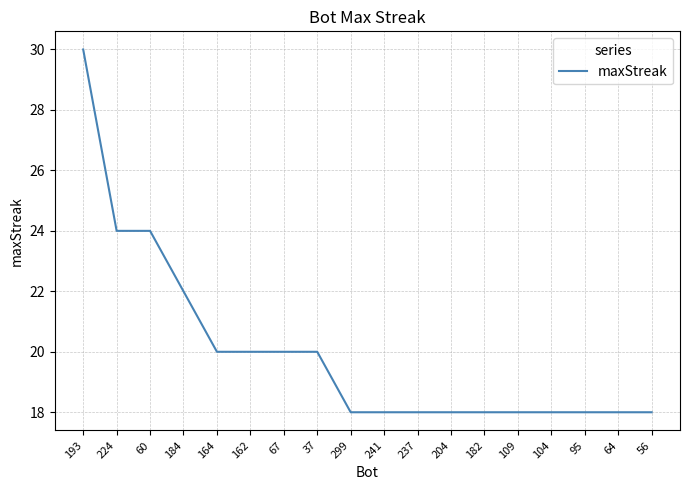

What is the difference between the maximum and minimum values?

12